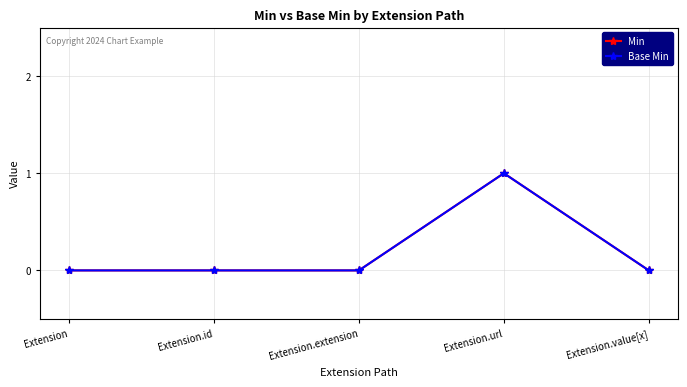

What is the difference between the maximum and minimum values in the Min series?

1